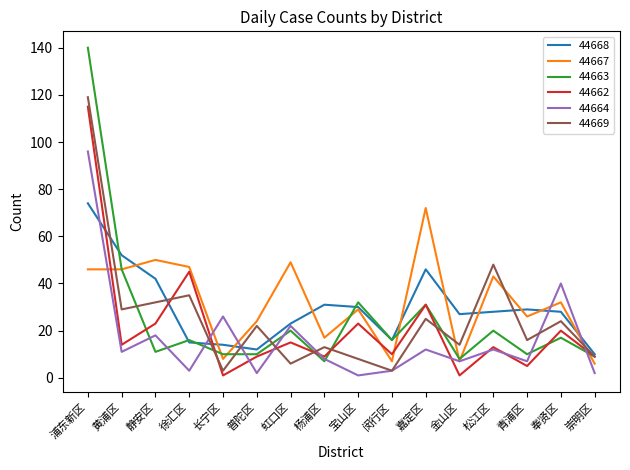

Rank the series by their maximum value, from lowest to highest.

44667, 44668, 44664, 44662, 44669, 44663